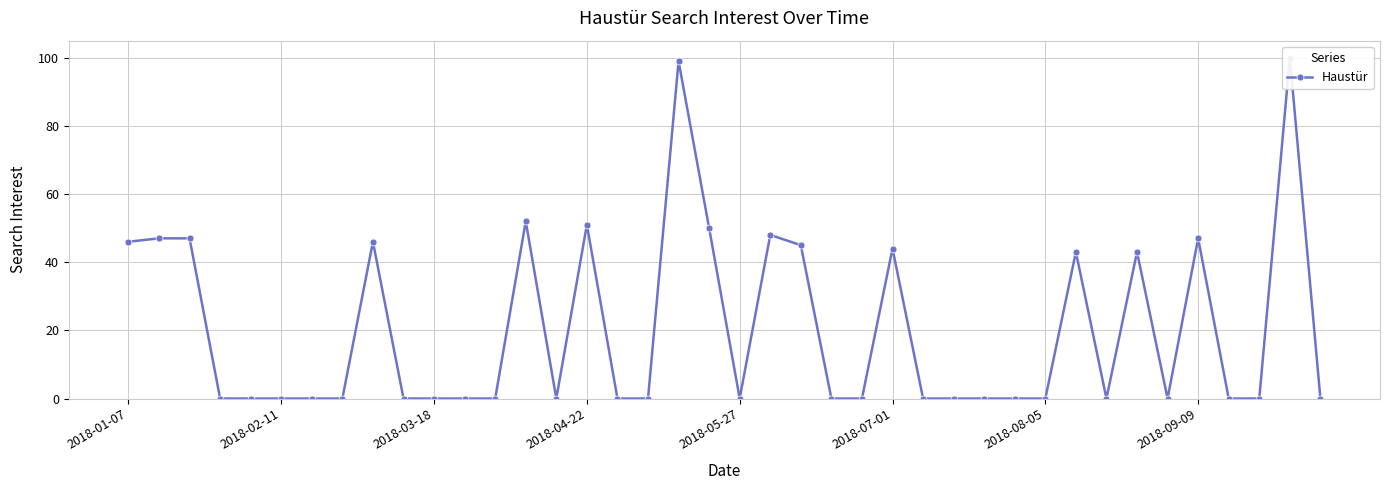

List the labels in order of value, largest first.

38, 18, 13, 15, 19, 21, 2018-02-11, 2018-03-18, 35, 2018-01-07, 8, 22, 25, 31, 33, 2018-04-22, 2018-05-27, 2018-07-01, 2018-08-05, 2018-09-09, 9, 10, 11, 12, 14, 16, 17, 20, 23, 24, 26, 27, 28, 29, 30, 32, 34, 36, 37, 39